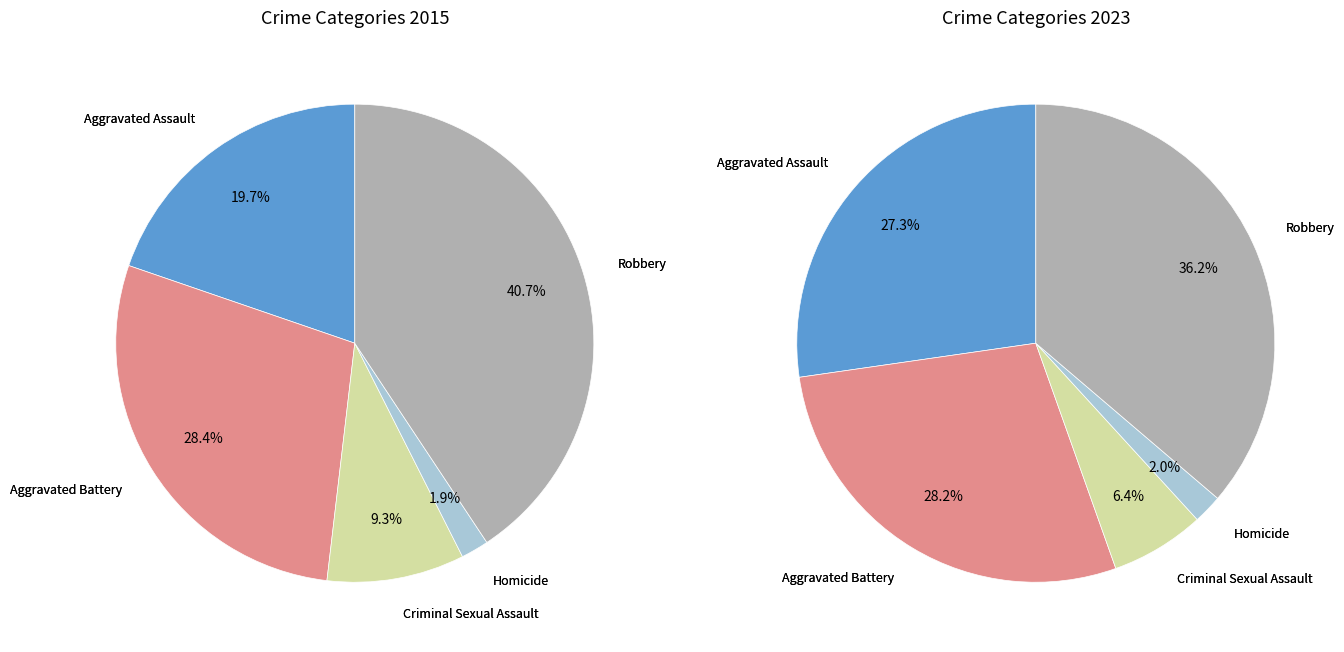

To the nearest percent, what is the difference between the largest and smallest slice percentages?

39%